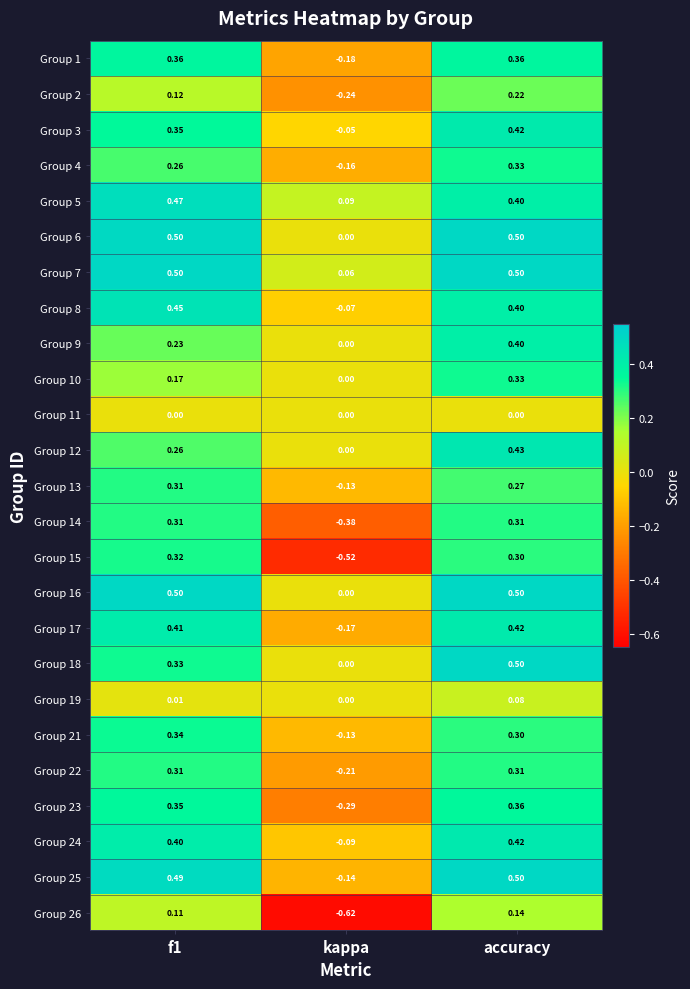

Which label corresponds to the smallest value in the chart?

kappa